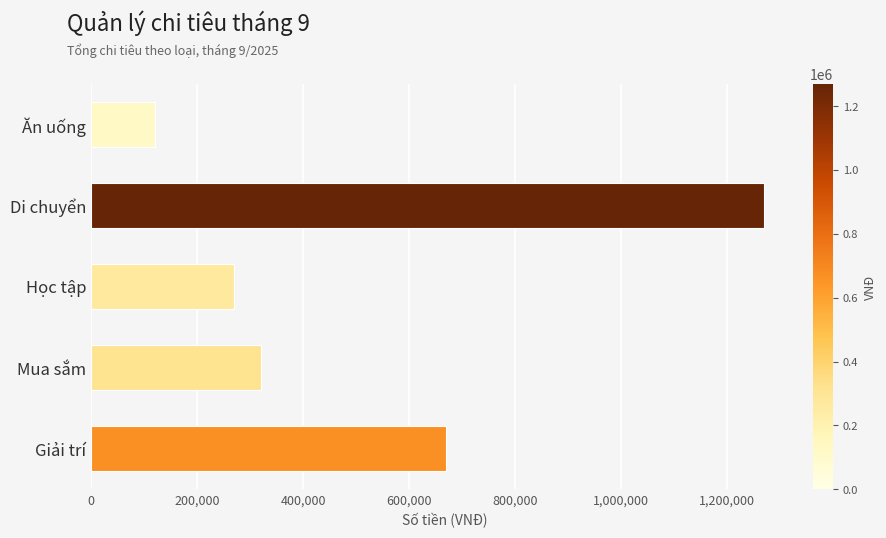

Is it true that the value at Học tập is 79654?

False